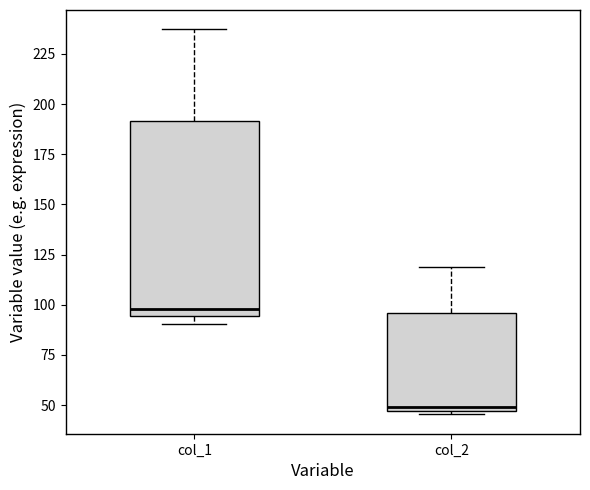

Comparing the boxes themselves (not the whiskers), which one is the tallest?

col_1